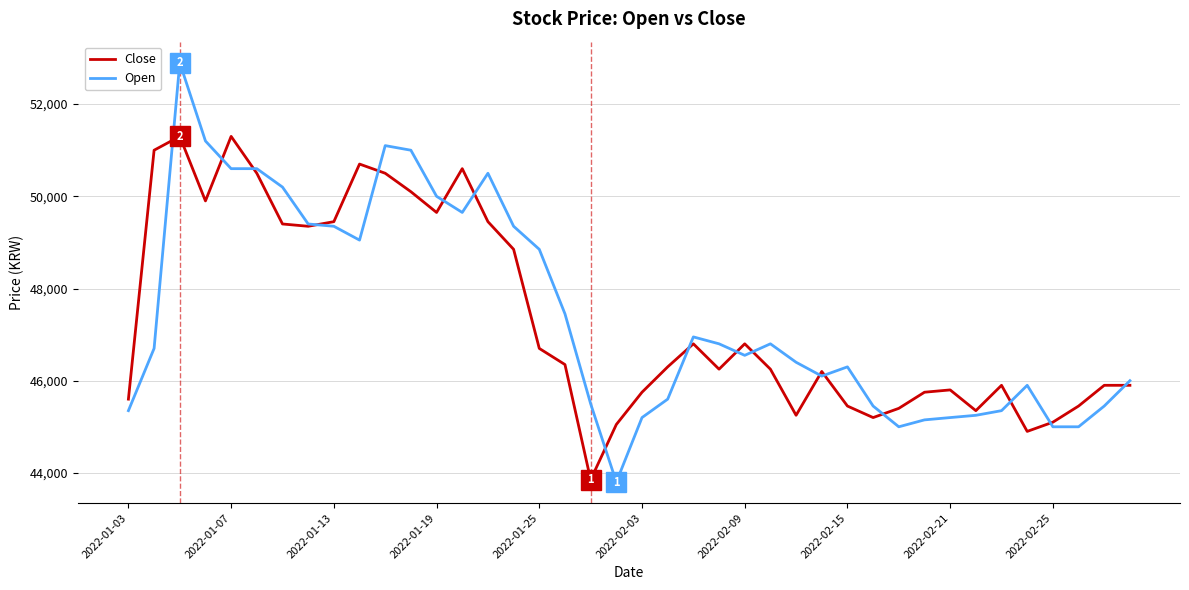

Reading left to right, transcribe all the data shown in this chart.

Close: 45600	51000	51300	49900	51300	50500	49400	49350	49450	50700	50500	50100	49650	50600	49450	48850	46700	46350	43850	45050	45750	46300	46800	46250	46800	46250	45250	46200	45450	45200	45400	45750	45800	45350	45900	44900	45100	45450	45900	45900
Open: 45350	46700	52900	51200	50600	50600	50200	49400	49350	49050	51100	51000	50000	49650	50500	49350	48850	47450	45499	43800	45200	45600	46950	46800	46550	46800	46400	46100	46300	45450	45000	45150	45200	45249	45350	45900	45000	45000	45450	46000